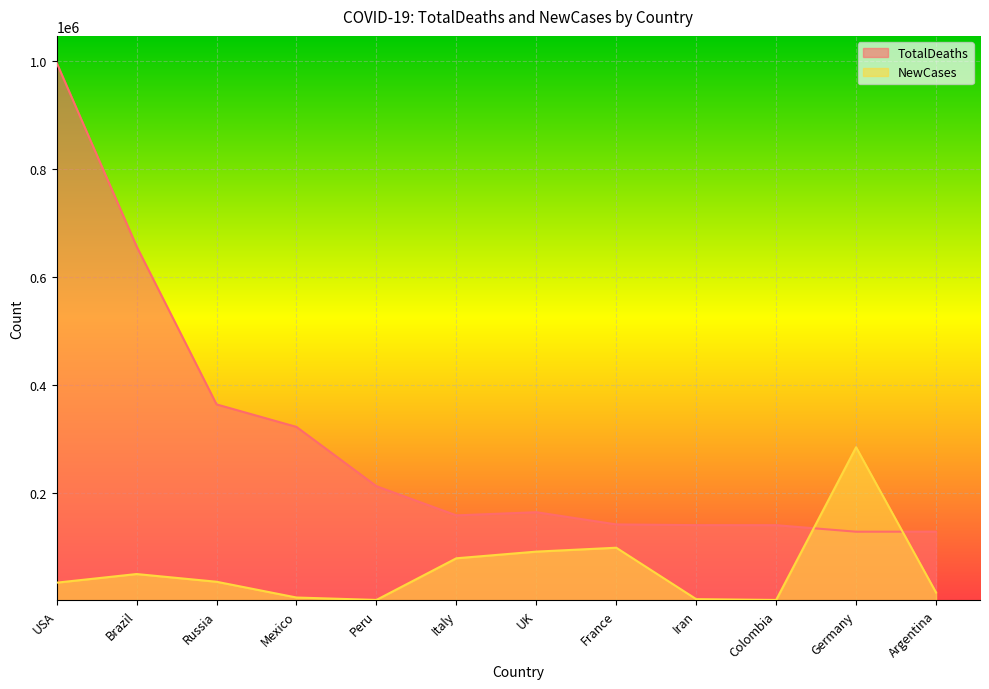

What is the label of the 5th point from the right?

France